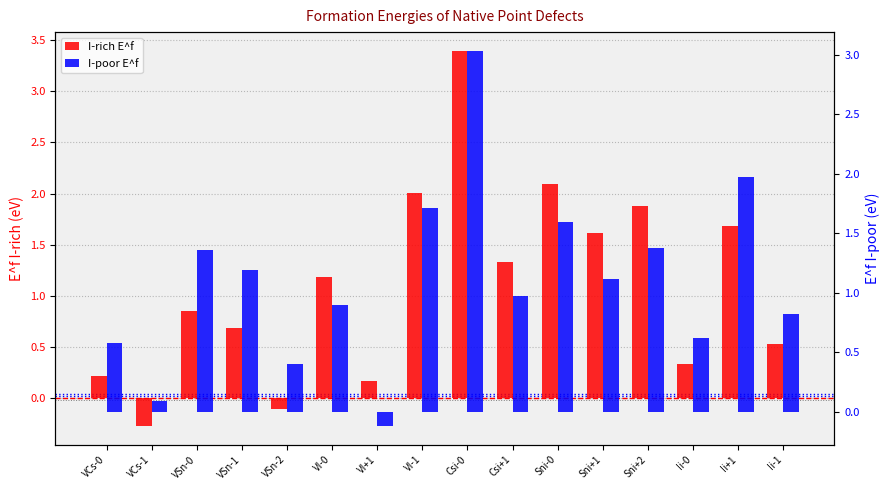

The I-rich E^f series shows 0.9 at VSn-0. True or false?

True